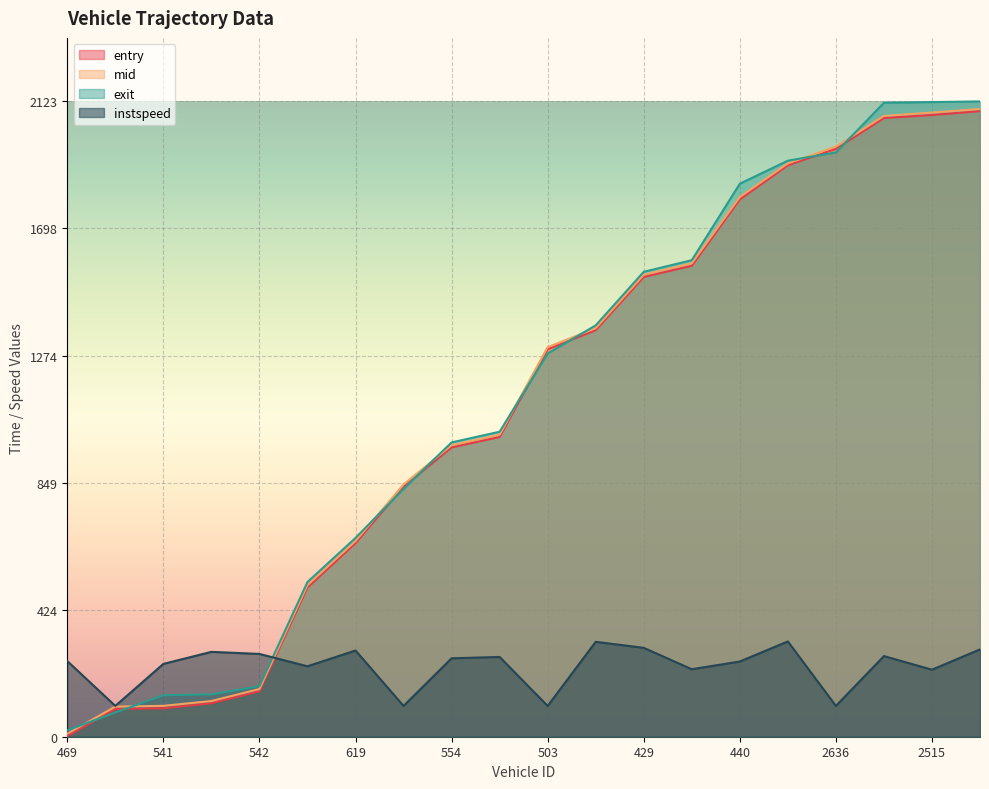

What position from the left is 2573?

20